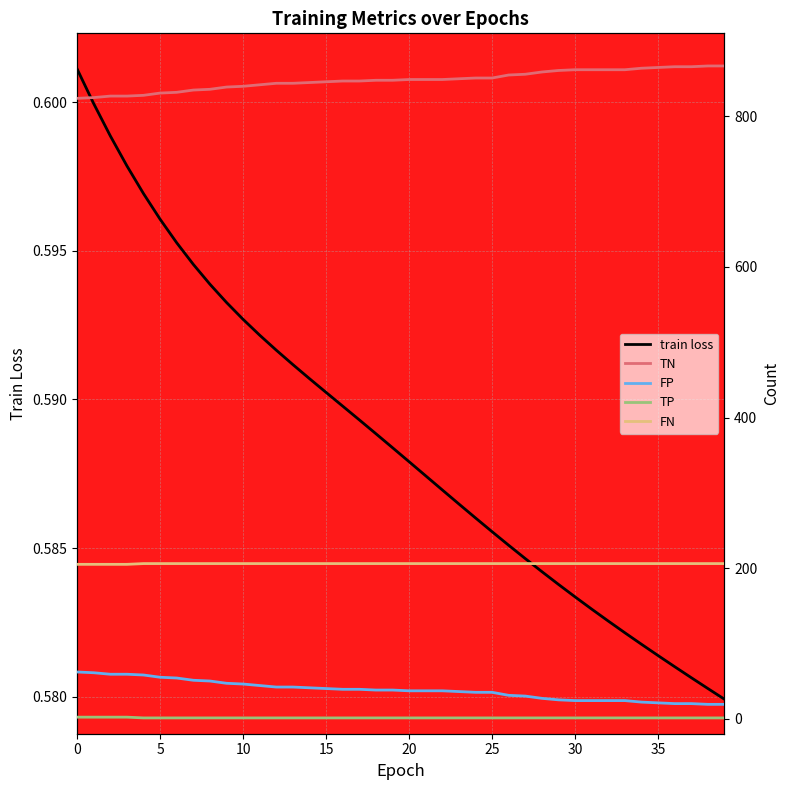

Is the value of FP at 35 greater than the value of FN at 20?

No